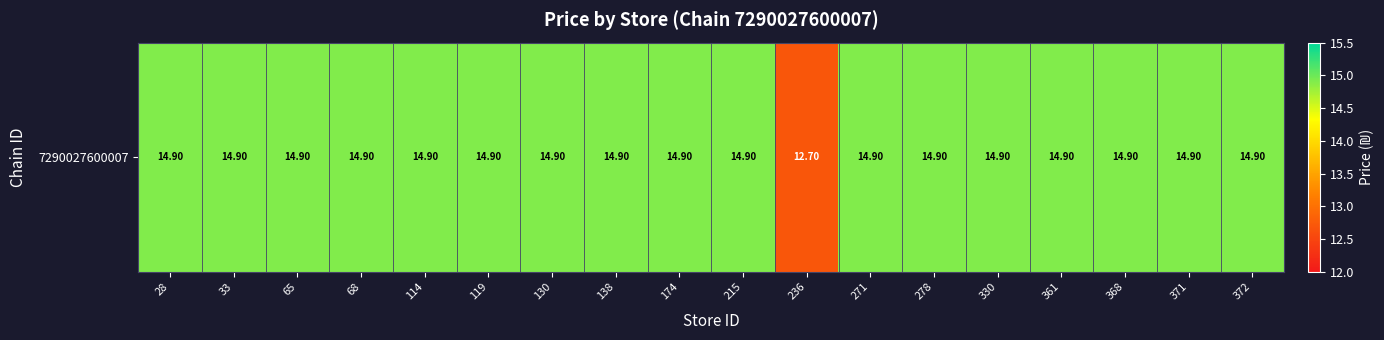

Reading left to right, what are all the values shown in this chart?

28=14.9	33=14.9	65=14.9	68=14.9	114=14.9	119=14.9	130=14.9	138=14.9	174=14.9	215=14.9	236=12.7	271=14.9	278=14.9	330=14.9	361=14.9	368=14.9	371=14.9	372=14.9